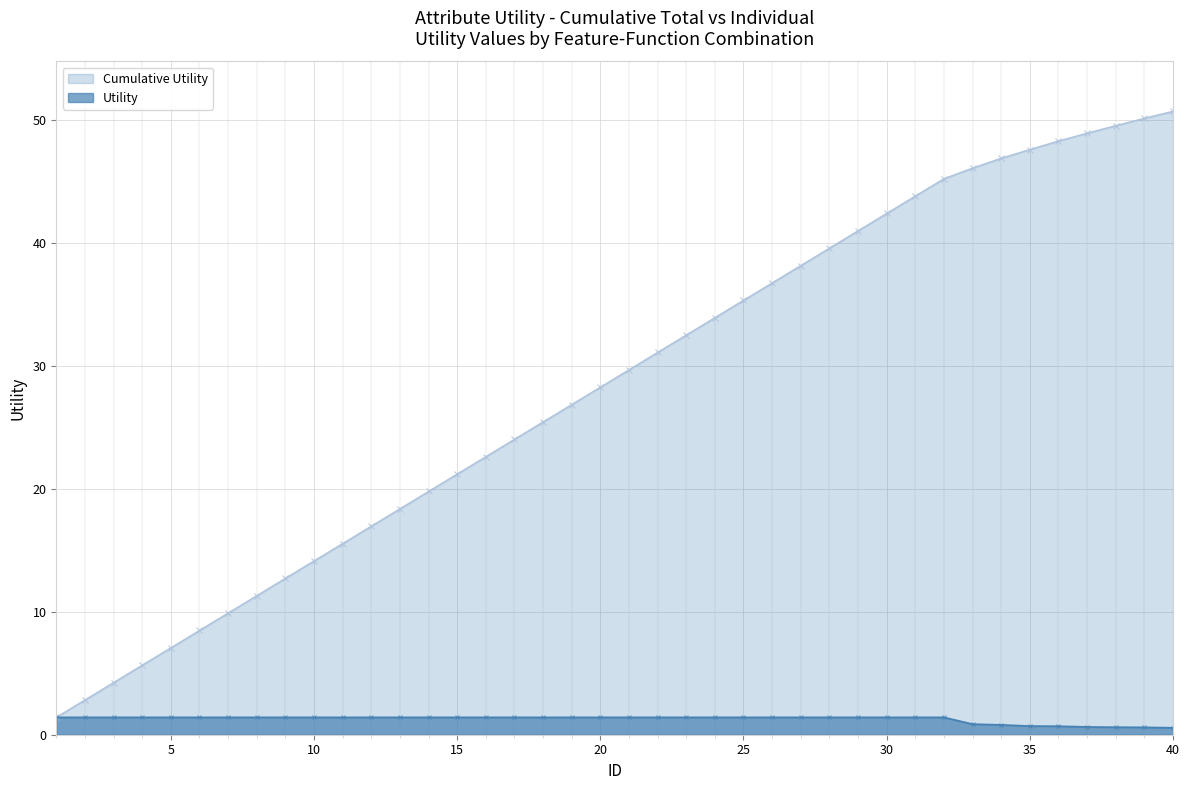

Reading left to right, extract all data points from this chart.

1=1.4	2=1.4	3=1.4	4=1.4	5=1.4	6=1.4	7=1.4	8=1.4	9=1.4	10=1.4	11=1.4	12=1.4	13=1.4	14=1.4	15=1.4	16=1.4	17=1.4	18=1.4	19=1.4	20=1.4	21=1.4	22=1.4	23=1.4	24=1.4	25=1.4	26=1.4	27=1.4	28=1.4	29=1.4	30=1.4	31=1.4	32=1.4	33=0.9	34=0.8	35=0.7	36=0.7	37=0.6	38=0.6	39=0.6	40=0.6